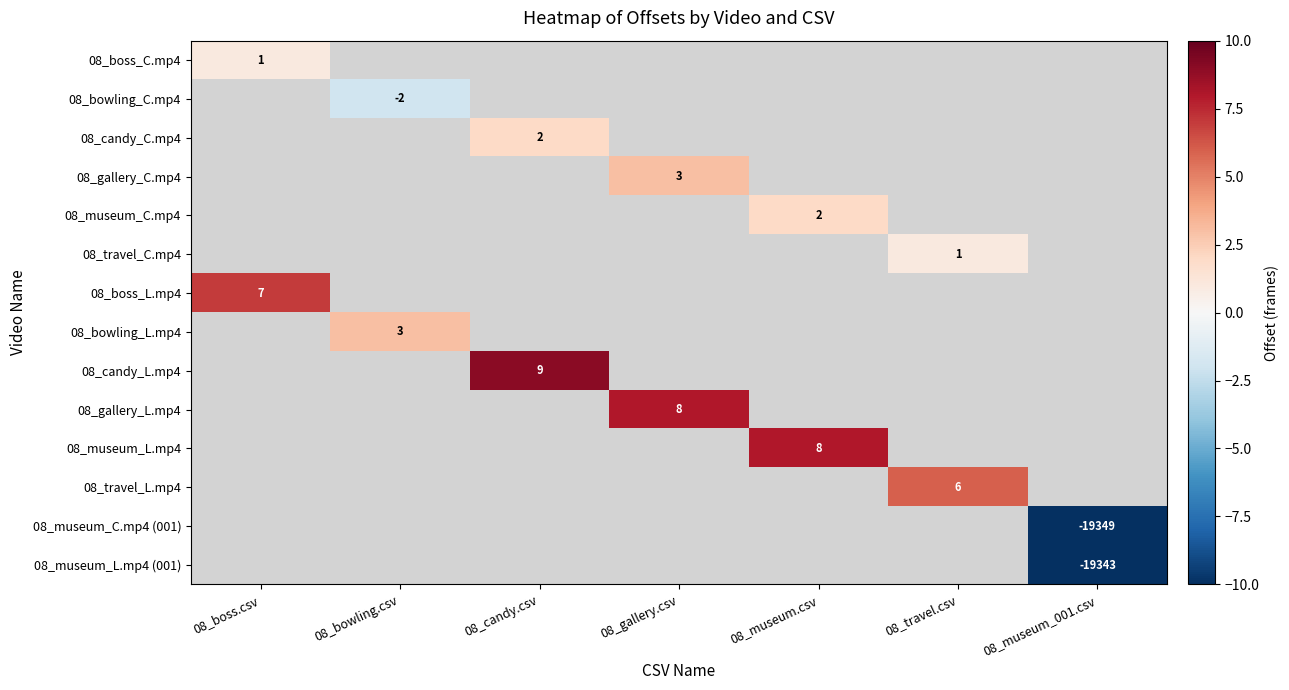

What is the maximum value shown in the chart?

9.0